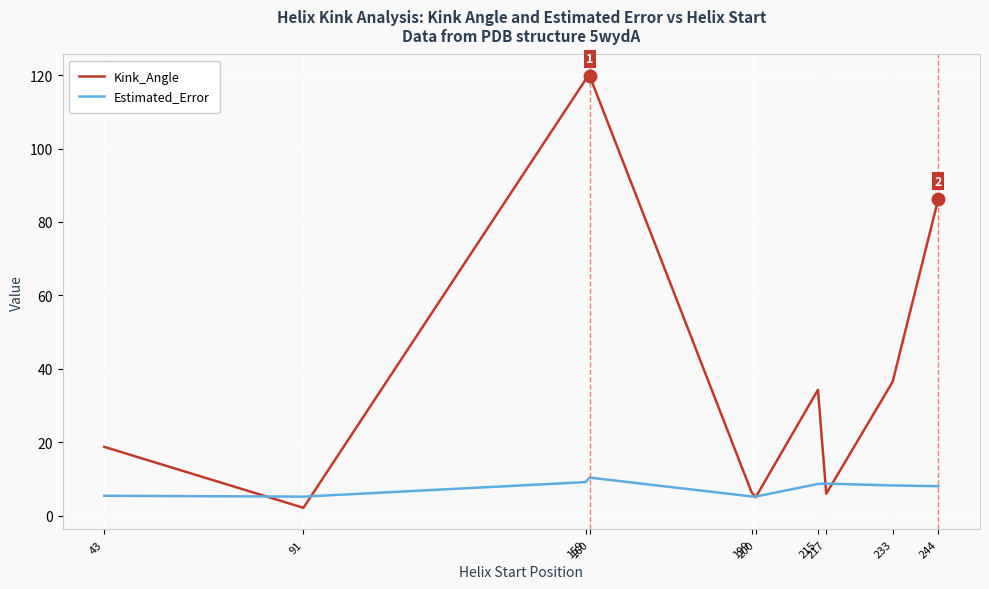

What is the total value across all series at 199?

11.7